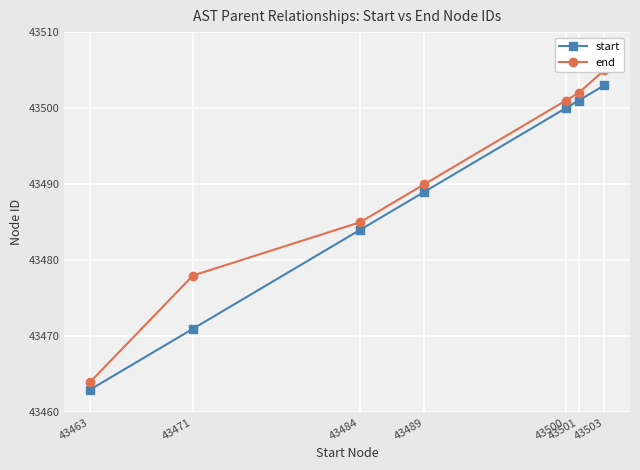

What is the highest value of the start series?

43503